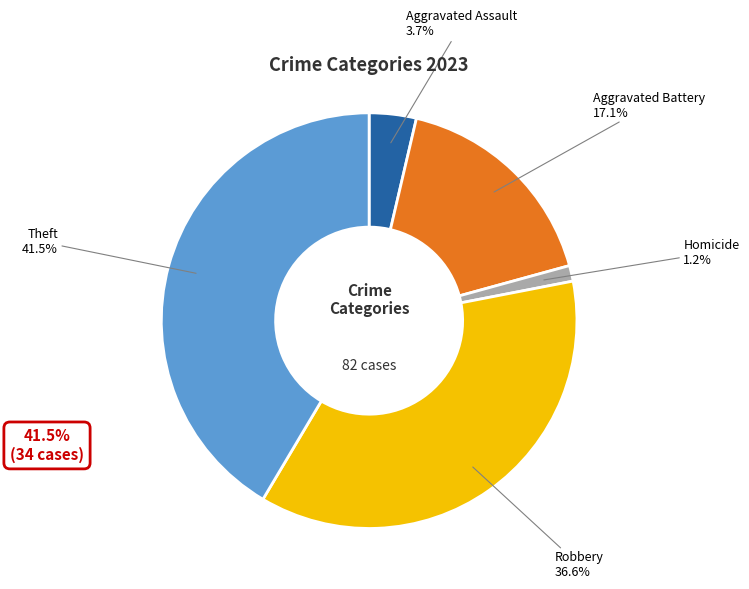

What percentage is NOT represented by Robbery?

63.4%